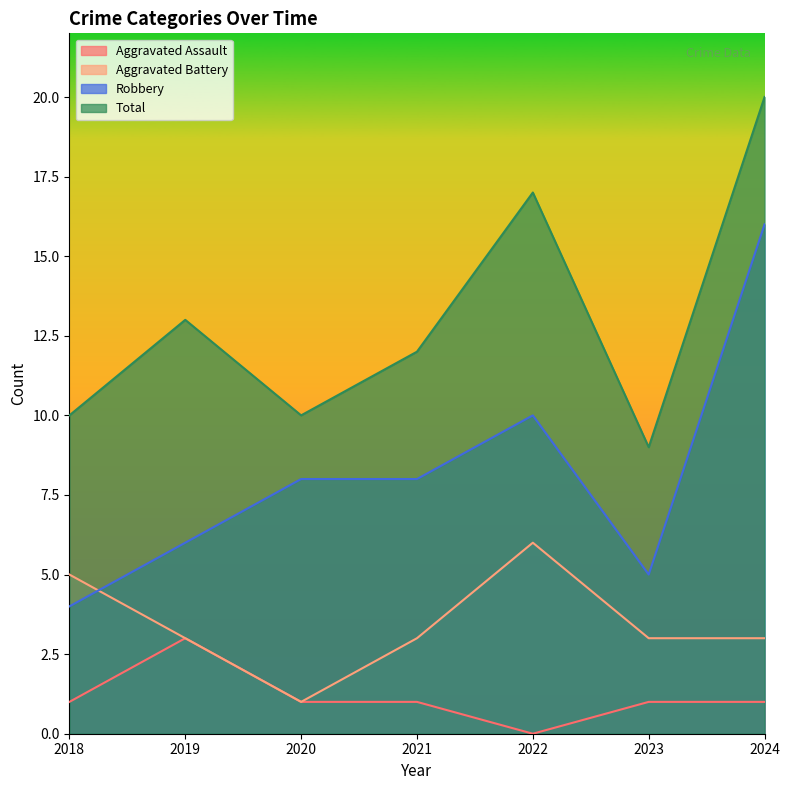

Is it true that Aggravated Assault equals 2 at 2023?

False